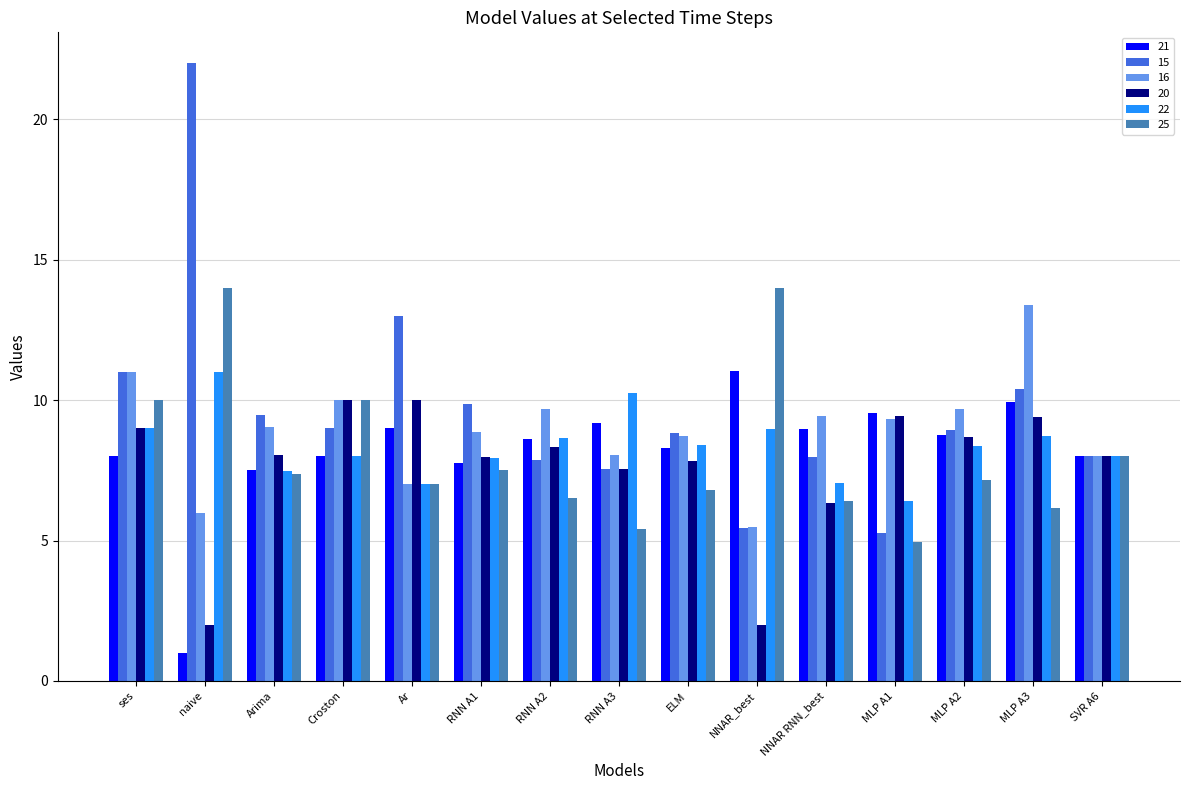

Is the value of 25 at NNAR_best greater than the value of 20 at Arima?

Yes